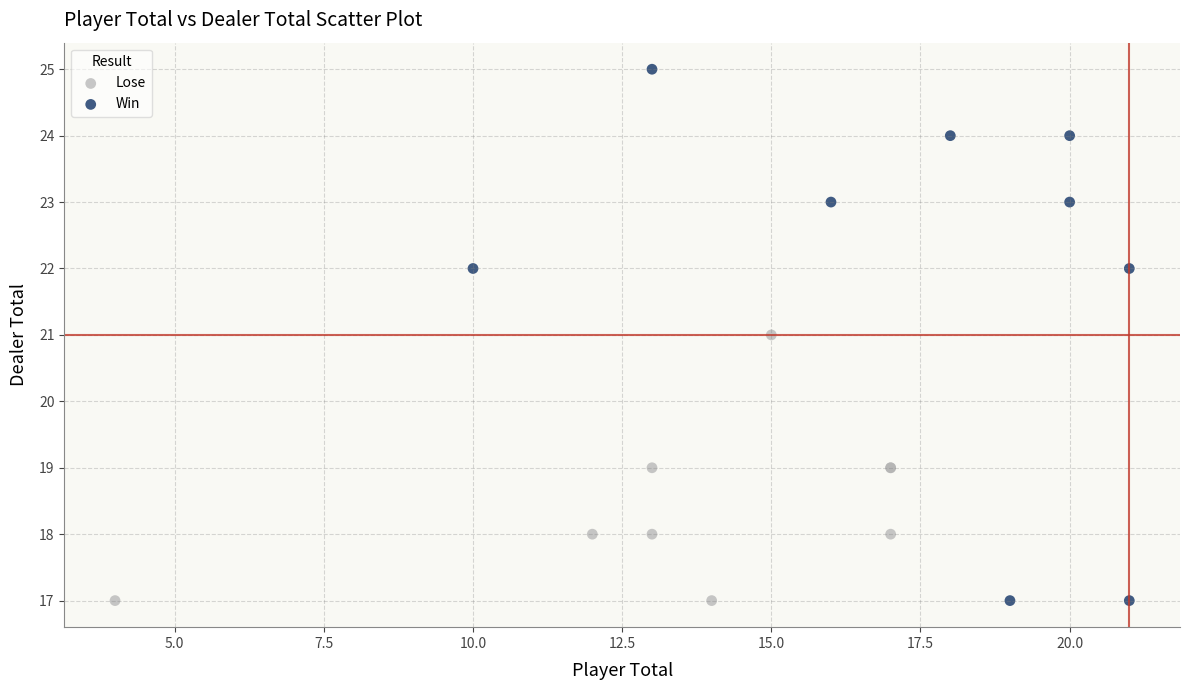

Which series contains the highest Y value?

Win